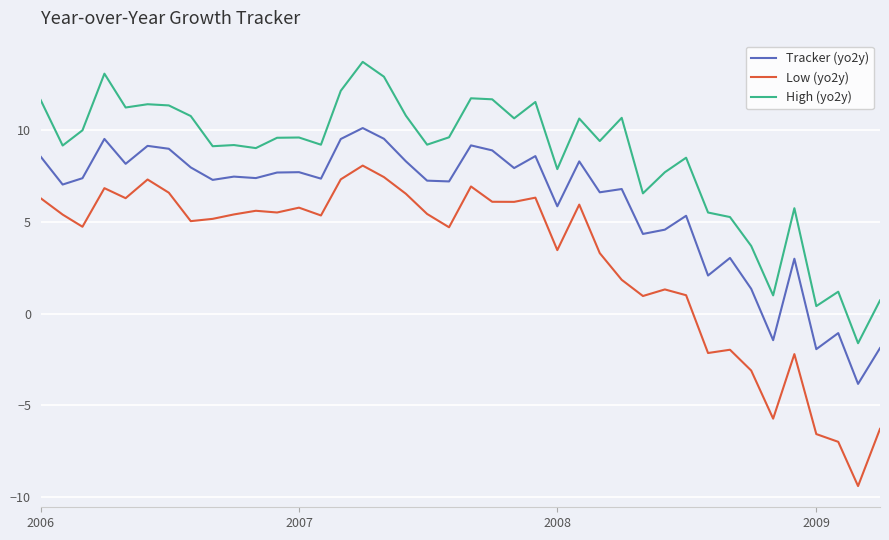

Rank the series by their average value, from lowest to highest.

Low (yo2y), Tracker (yo2y), High (yo2y)